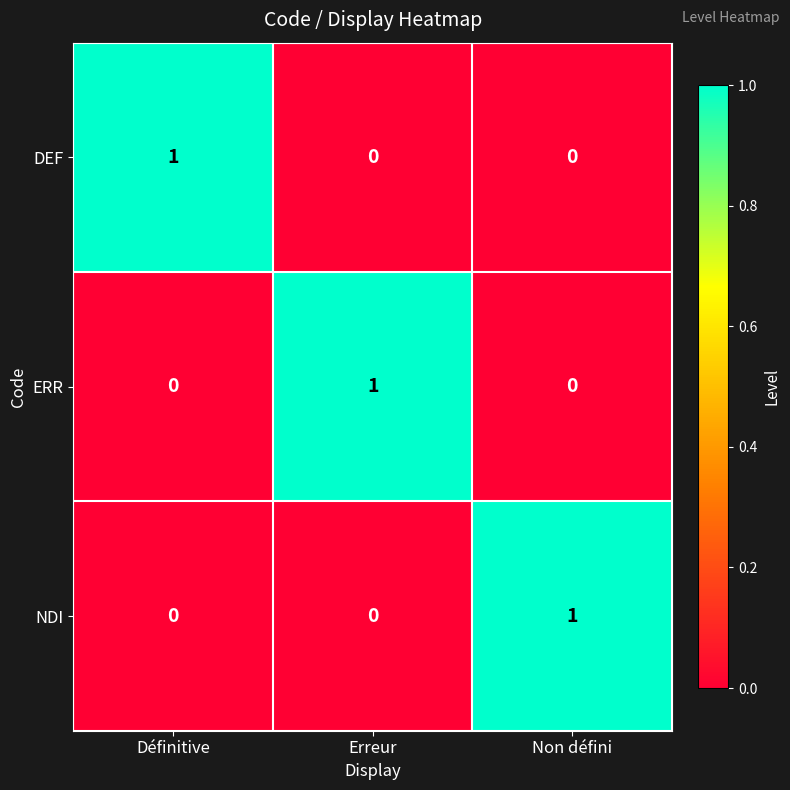

How many NDI values are between 0 and 1?

3